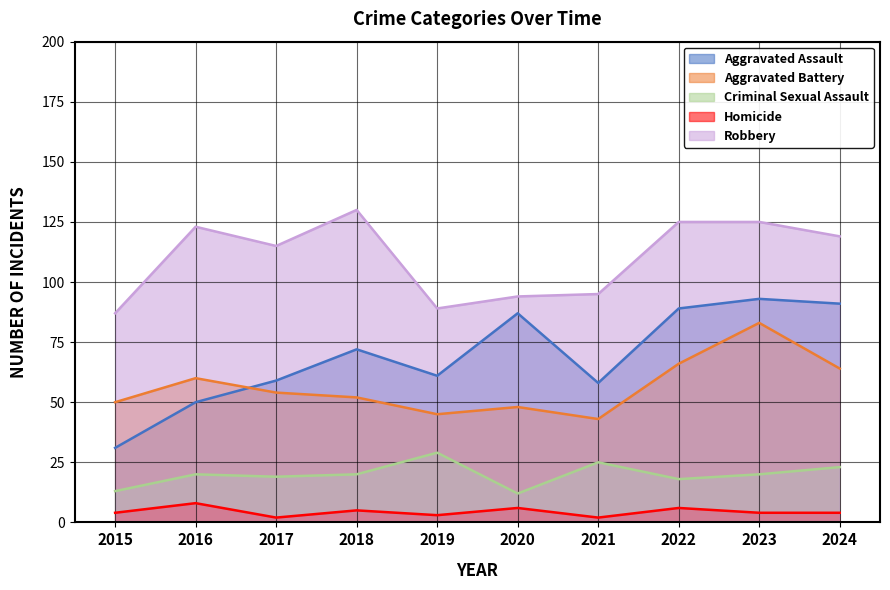

How many interior local peaks does the Aggravated Assault series have?

3